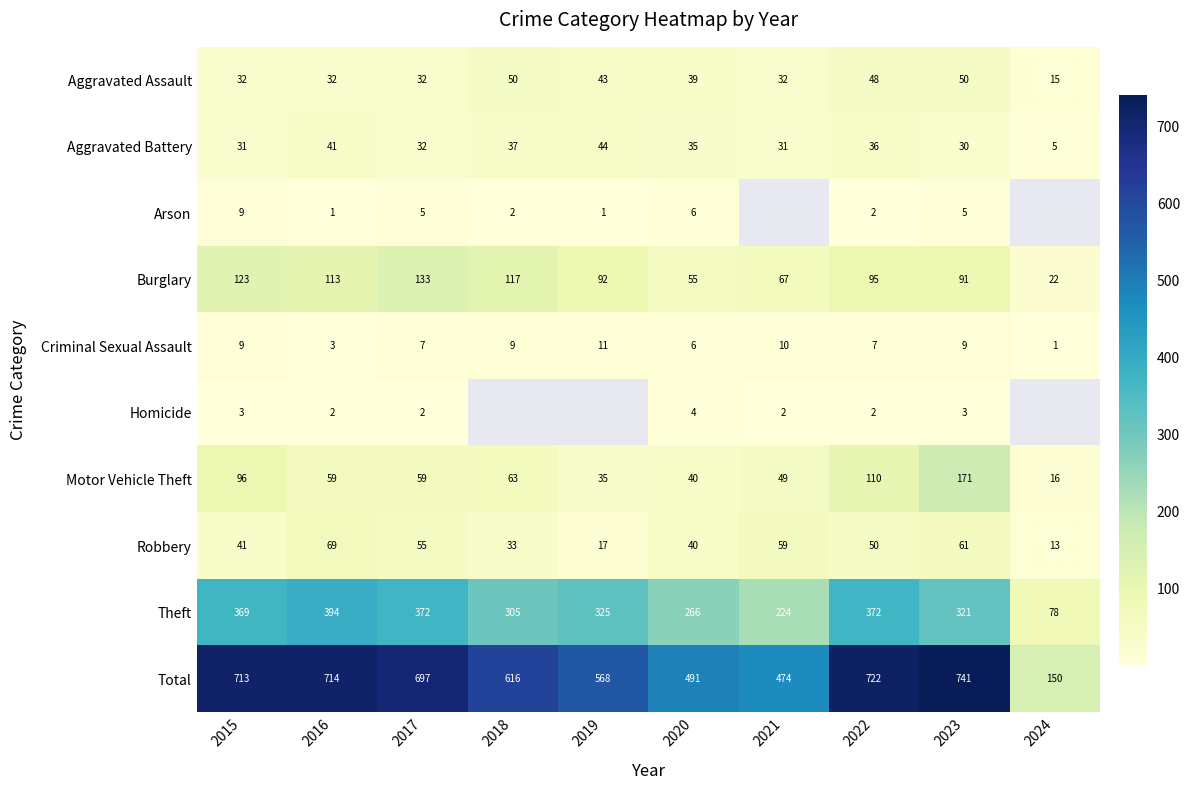

Is the value of Motor Vehicle Theft at 2023 greater than the value of Homicide at 2020?

Yes